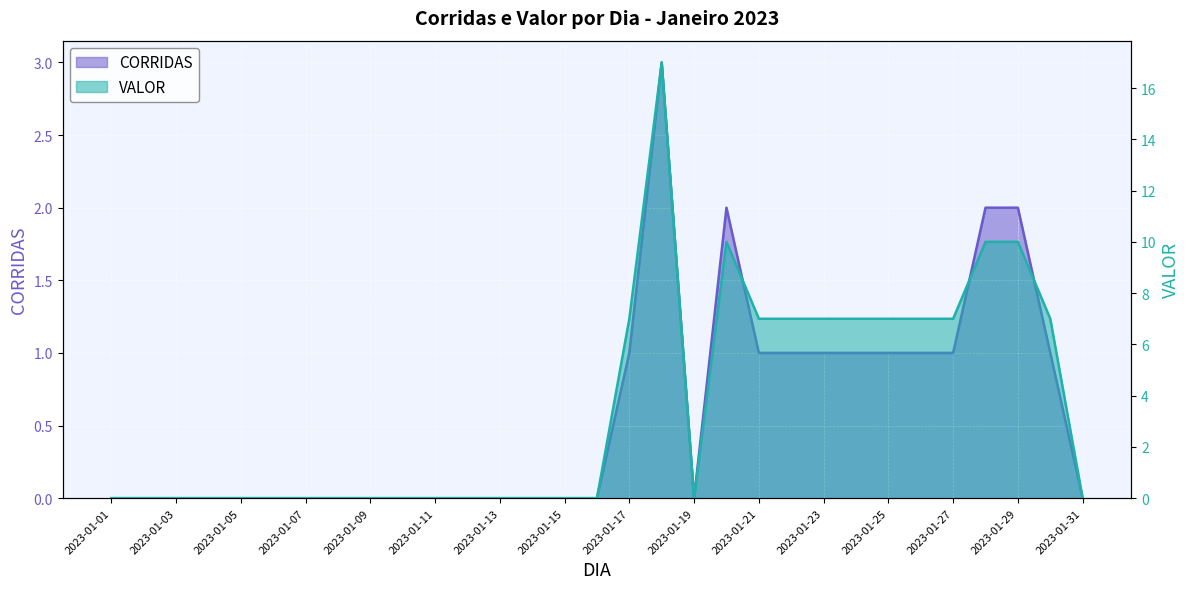

Reading left to right, list all the values displayed in this chart.

CORRIDAS: 2023-01-01=0	2023-01-02=0	2023-01-03=0	2023-01-04=0	2023-01-05=0	2023-01-06=0	2023-01-07=0	2023-01-08=0	2023-01-09=0	2023-01-10=0	2023-01-11=0	2023-01-12=0	2023-01-13=0	2023-01-14=0	2023-01-15=0	2023-01-16=0	2023-01-17=1	2023-01-18=3	2023-01-19=0	2023-01-20=2	2023-01-21=1	2023-01-22=1	2023-01-23=1	2023-01-24=1	2023-01-25=1	2023-01-26=1	2023-01-27=1	2023-01-28=2	2023-01-29=2	2023-01-30=1	2023-01-31=0
VALOR: 2023-01-01=0	2023-01-02=0	2023-01-03=0	2023-01-04=0	2023-01-05=0	2023-01-06=0	2023-01-07=0	2023-01-08=0	2023-01-09=0	2023-01-10=0	2023-01-11=0	2023-01-12=0	2023-01-13=0	2023-01-14=0	2023-01-15=0	2023-01-16=0	2023-01-17=7	2023-01-18=17	2023-01-19=0	2023-01-20=10	2023-01-21=7	2023-01-22=7	2023-01-23=7	2023-01-24=7	2023-01-25=7	2023-01-26=7	2023-01-27=7	2023-01-28=10	2023-01-29=10	2023-01-30=7	2023-01-31=0